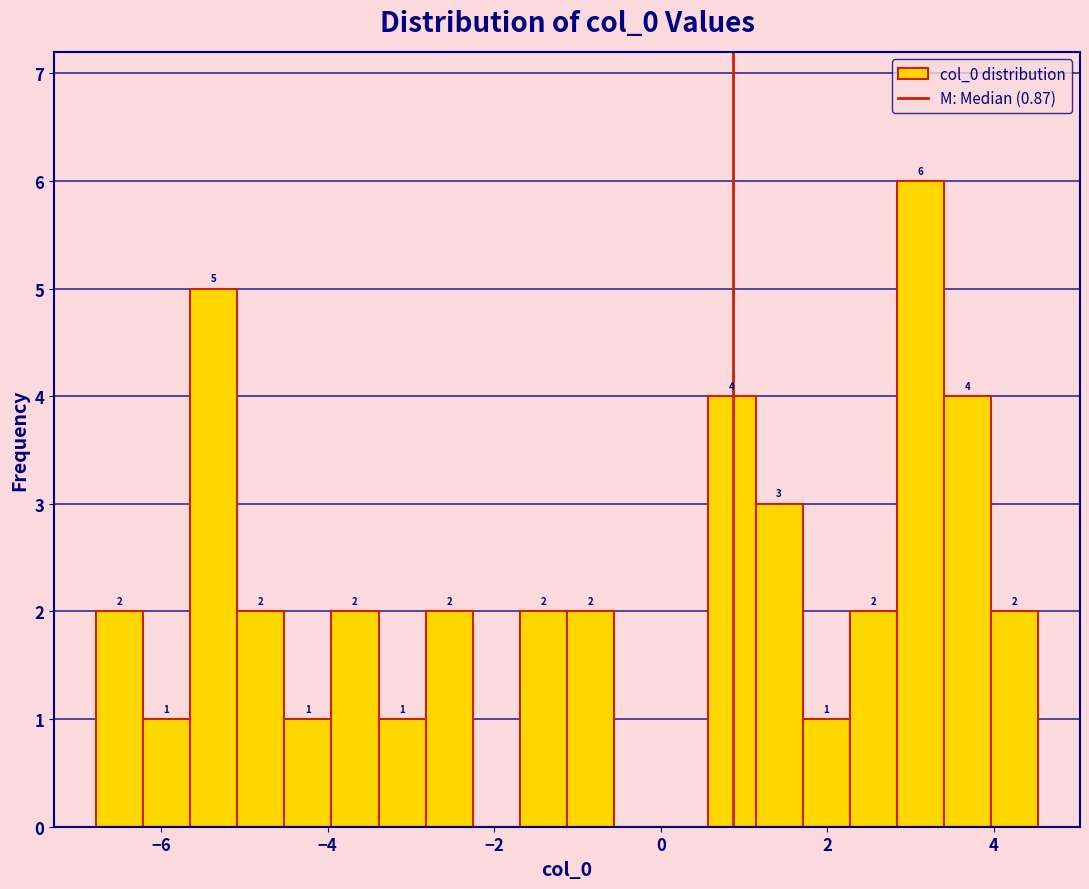

Around what value on the x-axis is the tallest bar? Give the approximate position of its centre, as read against the axis.

3.2